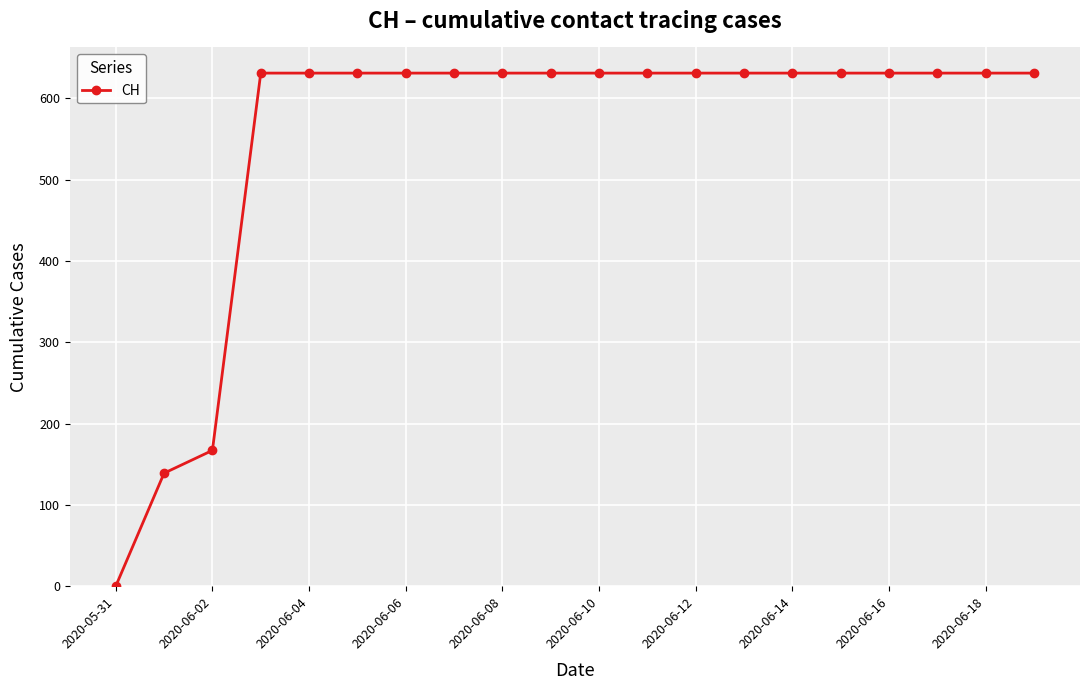

What is the value of the 13th point from the left?

631